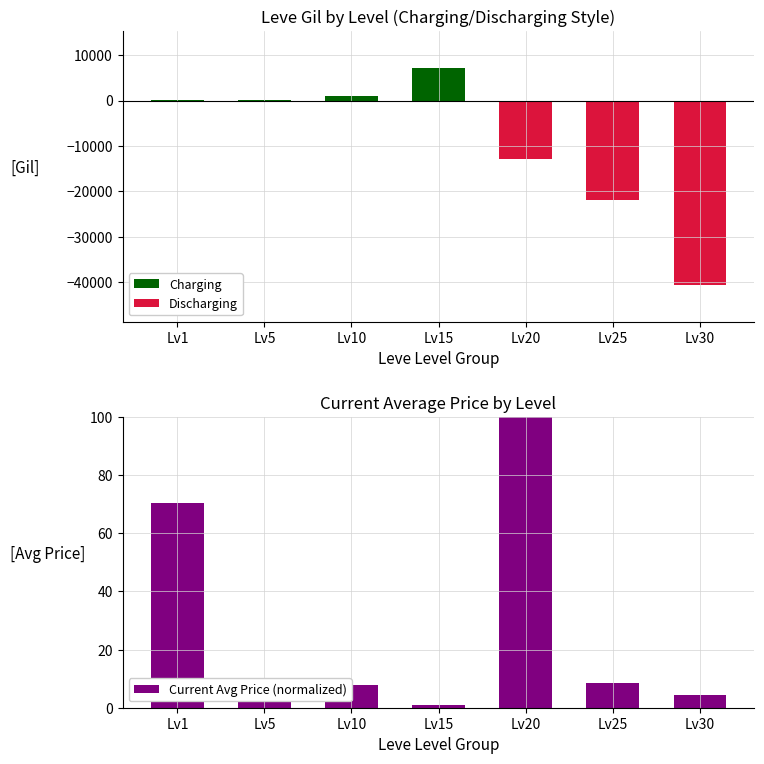

What is the difference between the Discharging values at Lv5 and Lv30?

40640.0